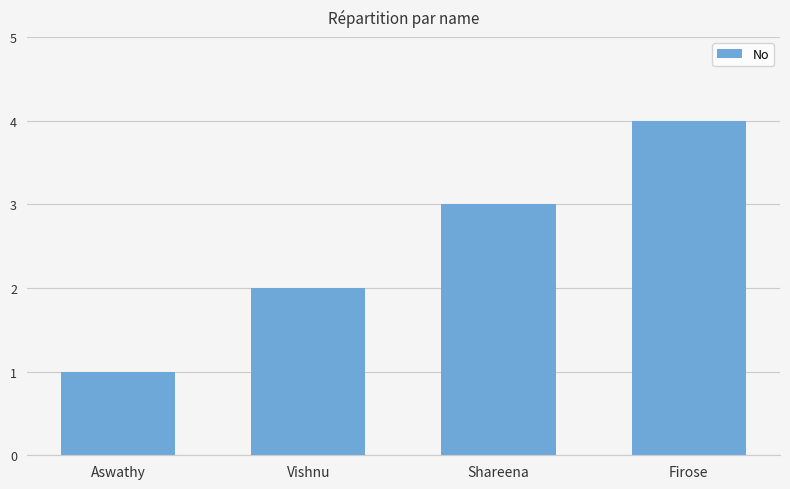

At which label is the value closest to 2?

Vishnu